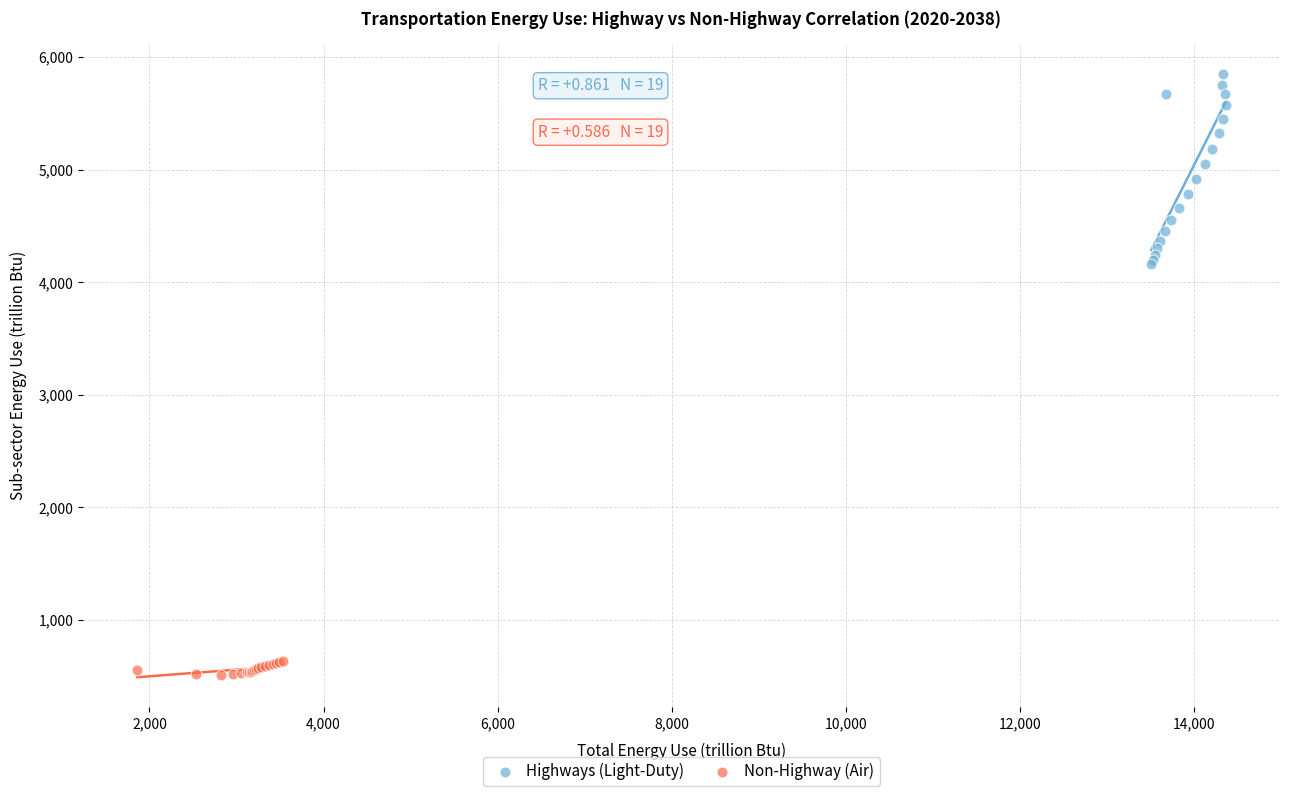

Which series reaches the minimum Y coordinate?

Non-Highway (Air)